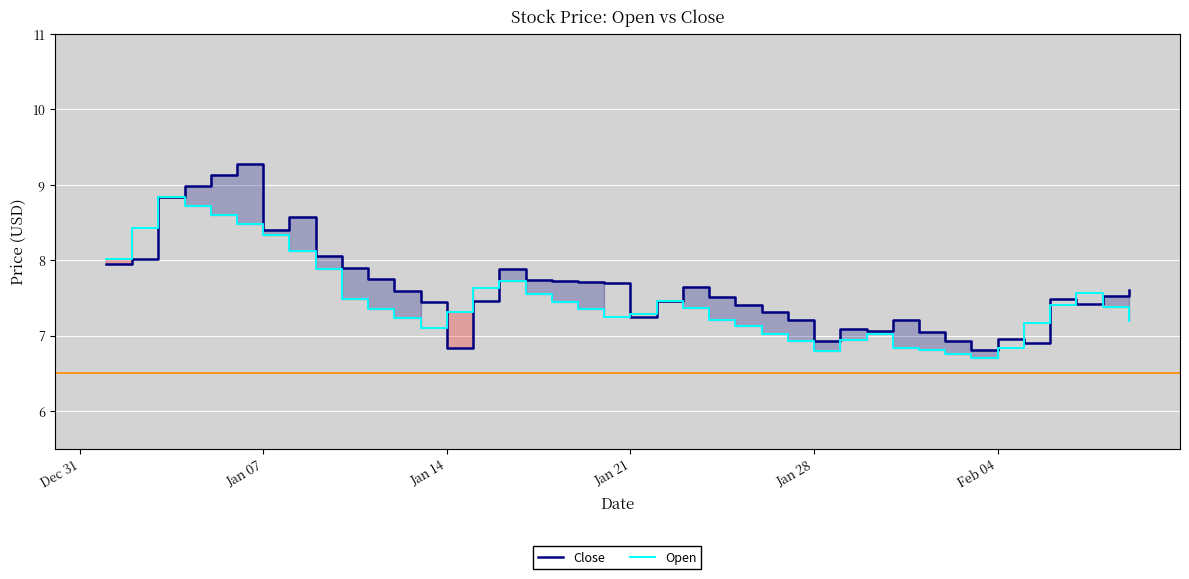

How many intersections are there between Open and Close?

7